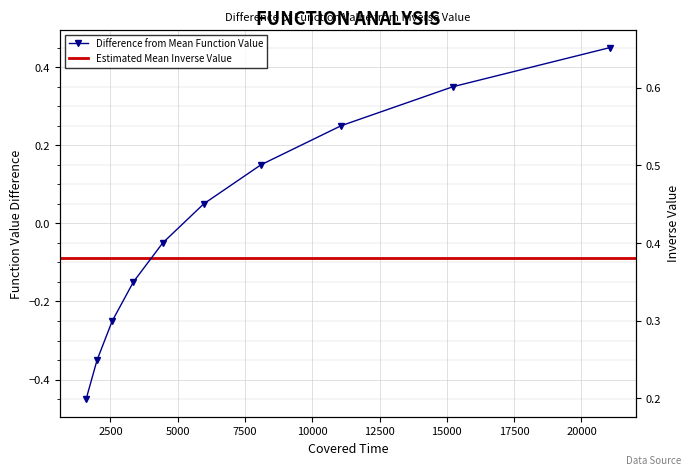

What is the value of the function_value point at the 9th from the left?

0.3